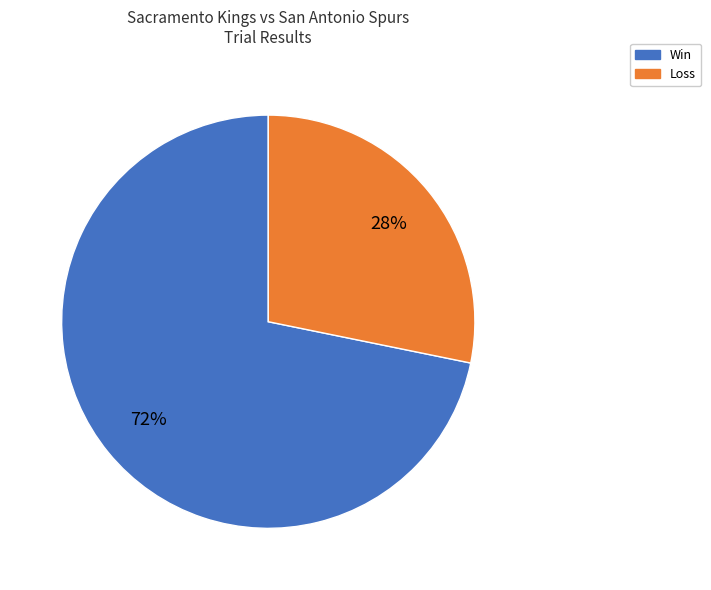

To the nearest percent, what percentage of the pie is Win?

72%